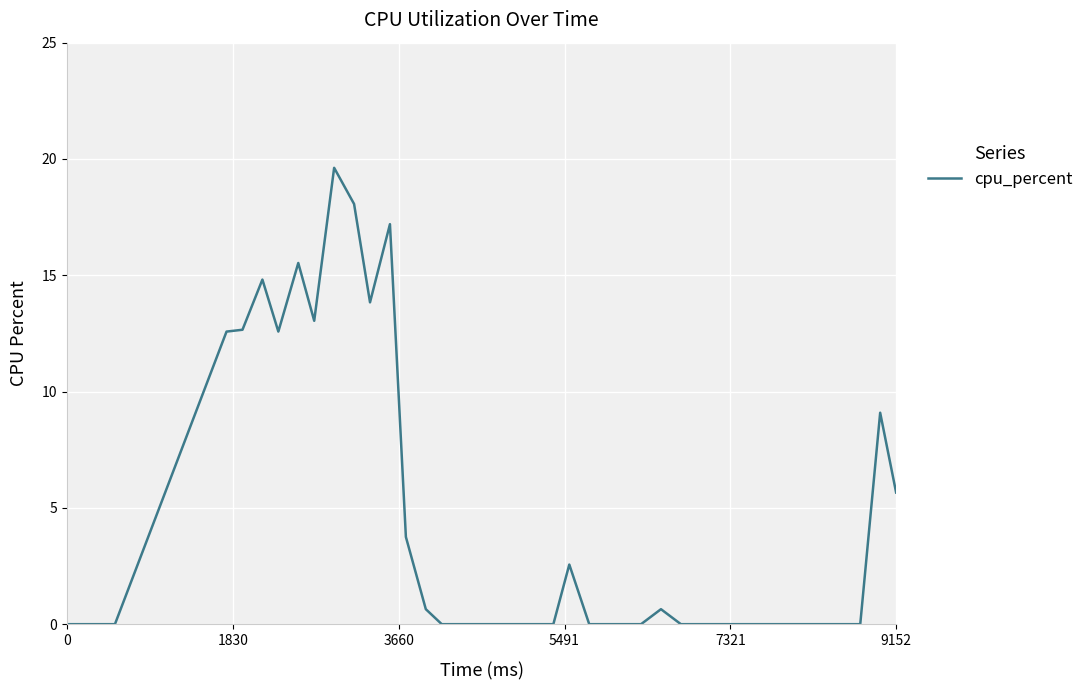

Is this an area chart (filled region under the line)?

No